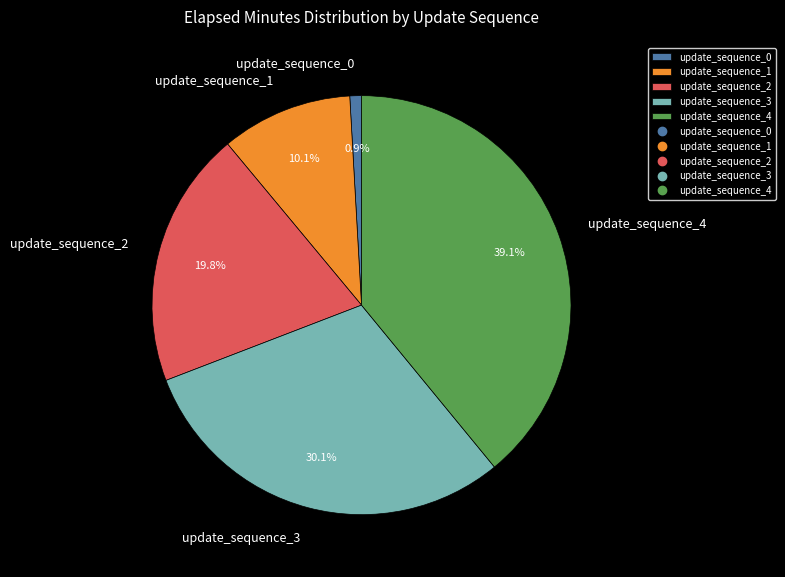

Which slice is the smallest?

update_sequence_0